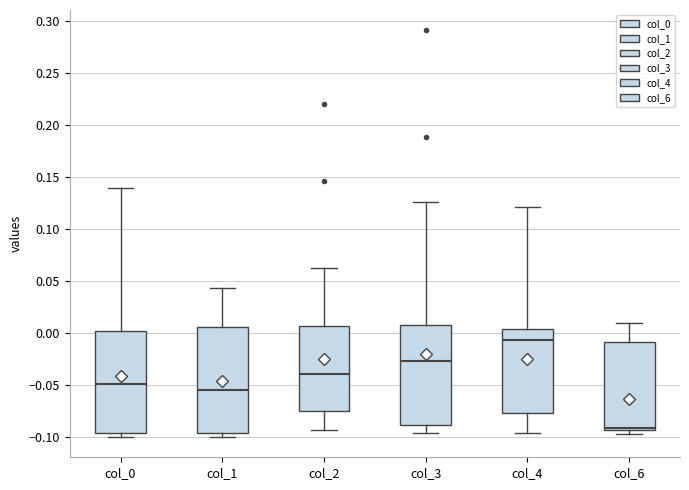

Reading left to right, transcribe this box plot: for each box, give where its median line is, the range the box spans, and where its two whiskers end, as read against the y-axis. The values are not printed on the chart, so give them approximately, as read against the axis.

col_0: median -0.050, box -0.095 to 0.000, whiskers -0.100 to 0.140
col_1: median -0.055, box -0.095 to 0.005, whiskers -0.100 to 0.045
col_2: median -0.040, box -0.075 to 0.005, whiskers -0.095 to 0.065
col_3: median -0.025, box -0.090 to 0.005, whiskers -0.095 to 0.125
col_4: median -0.005, box -0.075 to 0.005, whiskers -0.095 to 0.120
col_6: median -0.090, box -0.095 to -0.010, whiskers -0.095 (just below the box's lower edge) to 0.010